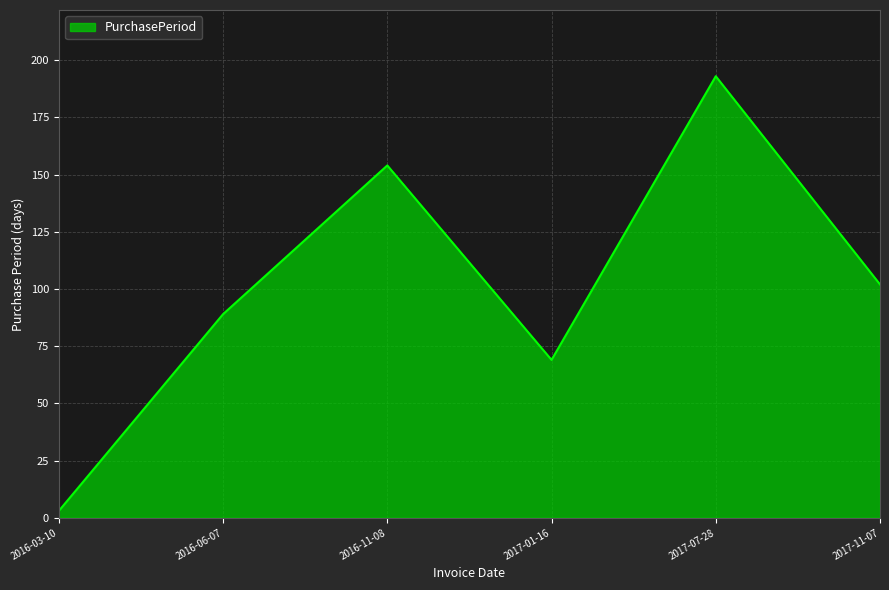

Does the chart display data point markers on the line(s)?

No